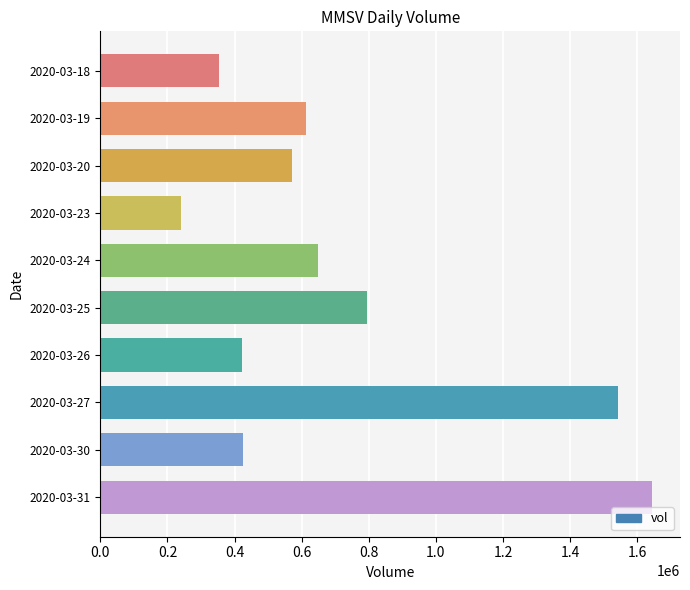

How many bars are there in total?

10